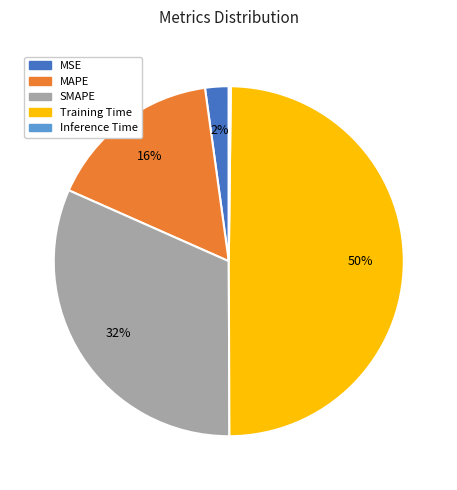

The MSE slice represents 2% of the pie. True or false?

True